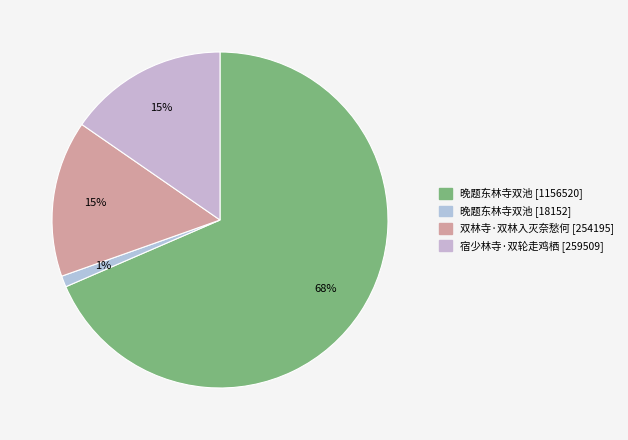

Is there a majority slice in this chart?

Yes